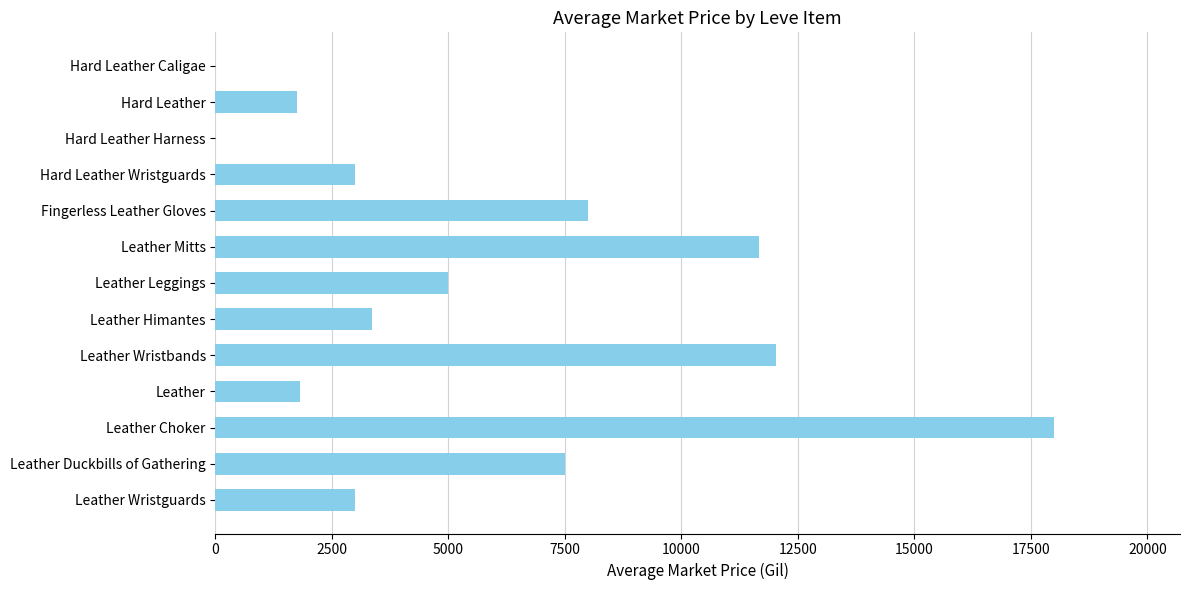

What value does the data have at Leather Himantes?

3348.6